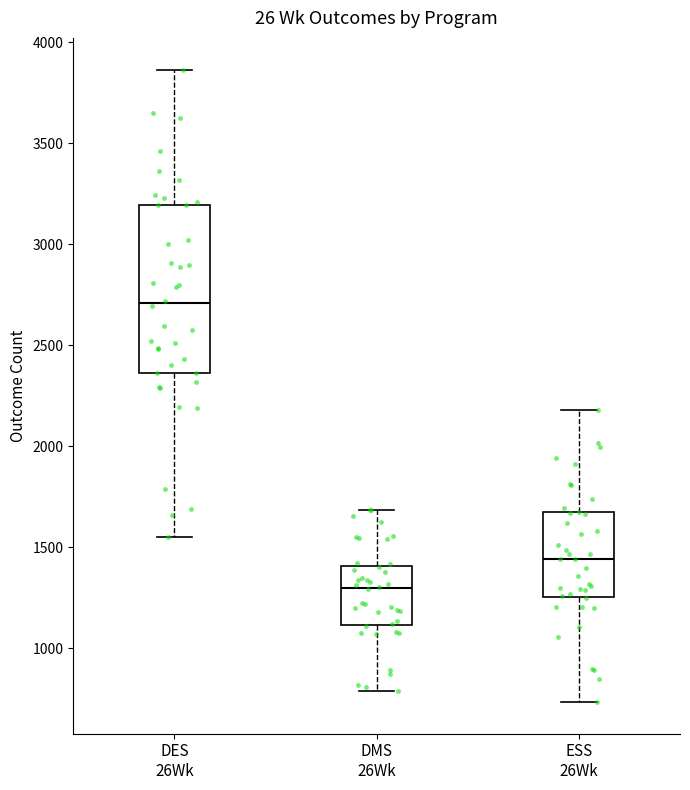

Which box's median line is the highest?

DES 26Wk